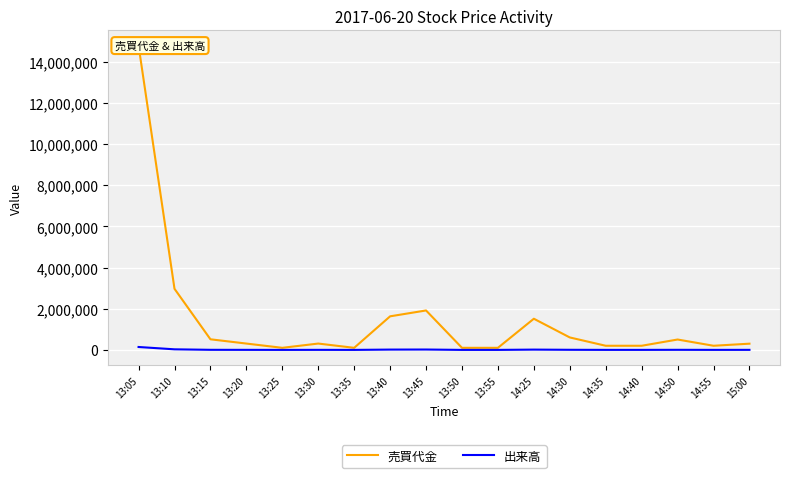

Rank the categories by 出来高 value from lowest to highest.

13:25, 13:35, 13:50, 13:55, 14:35, 14:40, 14:55, 13:20, 13:30, 15:00, 13:15, 14:50, 14:30, 14:25, 13:40, 13:45, 13:10, 13:05